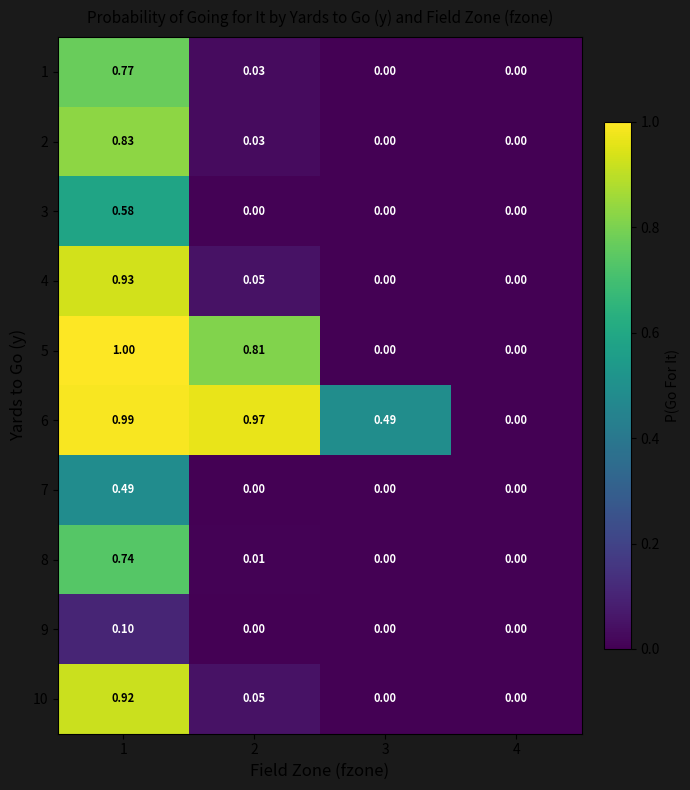

Is the value of 7 at 1 greater than the value of 9 at 4?

Yes